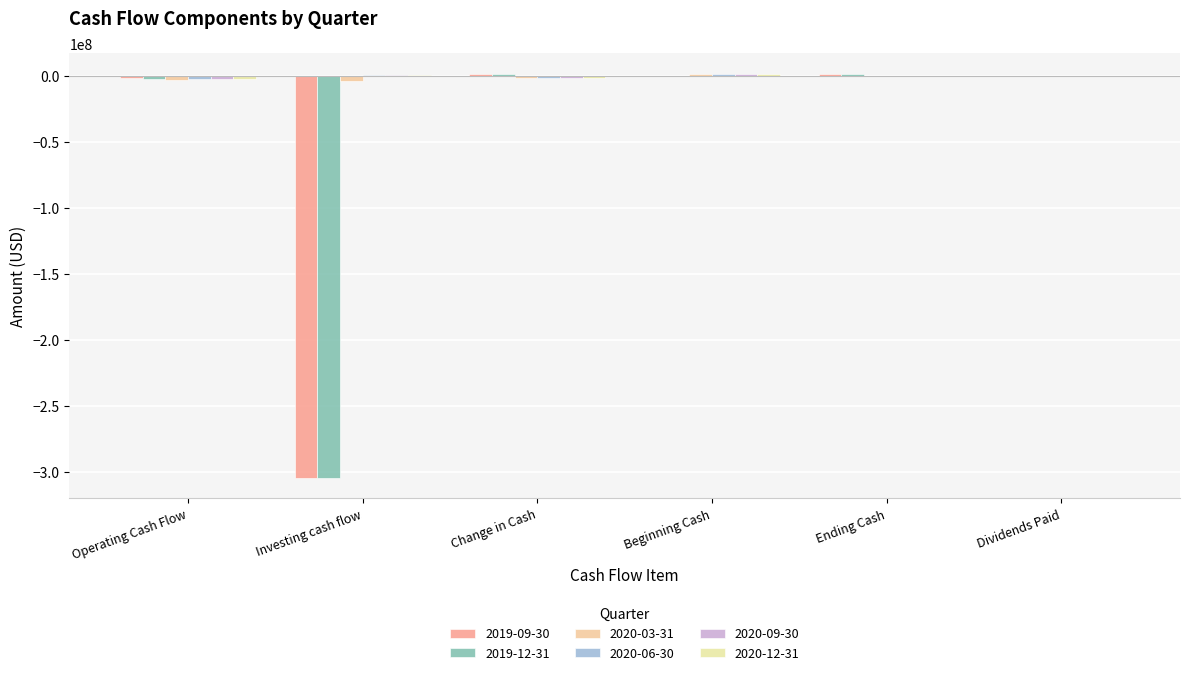

Which series changed the most between Operating Cash Flow and Dividends Paid?

2020-03-31